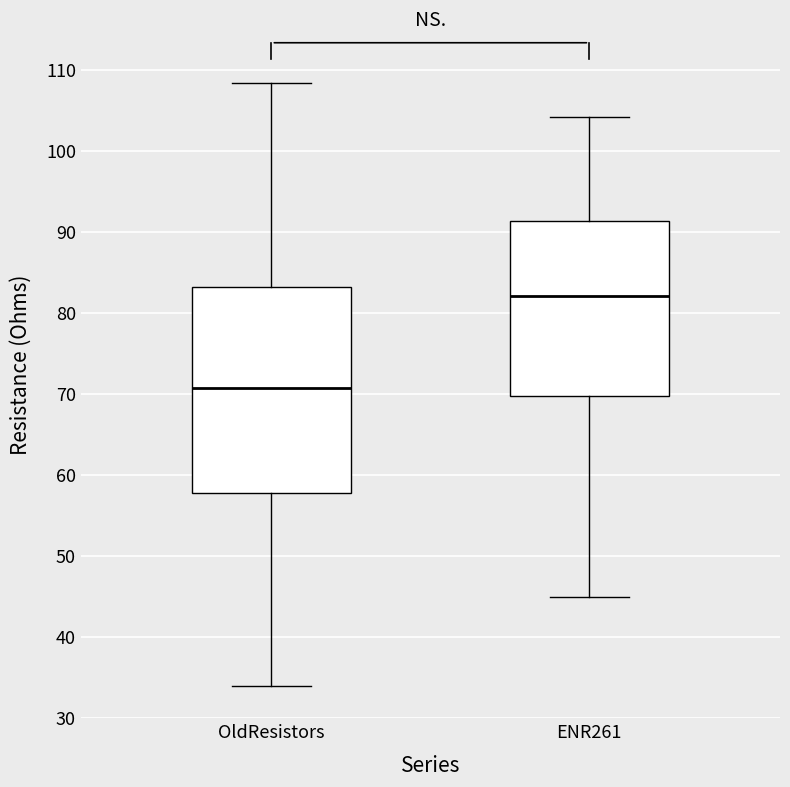

Reading left to right, transcribe this box plot: for each box, give where its median line is, the range the box spans, and where its two whiskers end, as read against the y-axis. The values are not printed on the chart, so give them approximately, as read against the axis.

OldResistors: median 71, box 58 to 83, whiskers 34 to 108
ENR261: median 82, box 70 to 91, whiskers 45 to 104